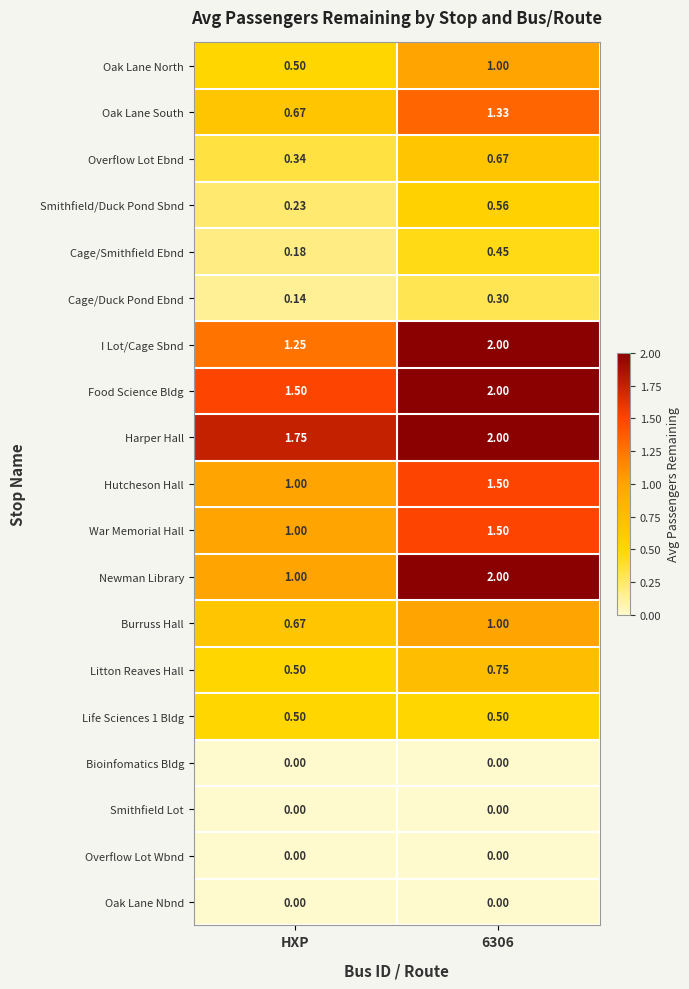

At which label does I Lot/Cage Sbnd reach its minimum?

HXP